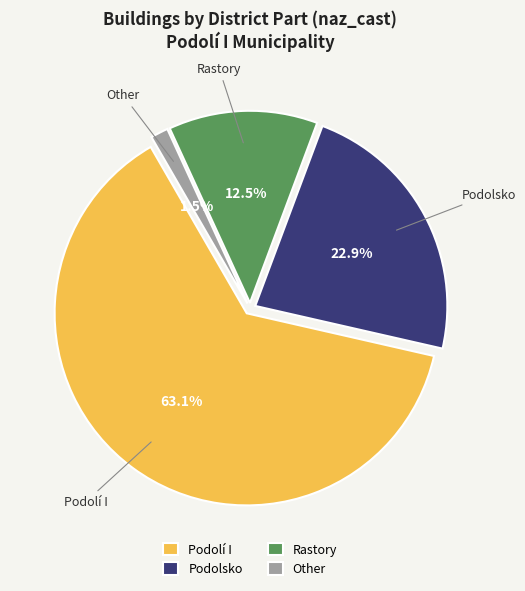

To the nearest percent, what portion does Podolí I represent?

63%